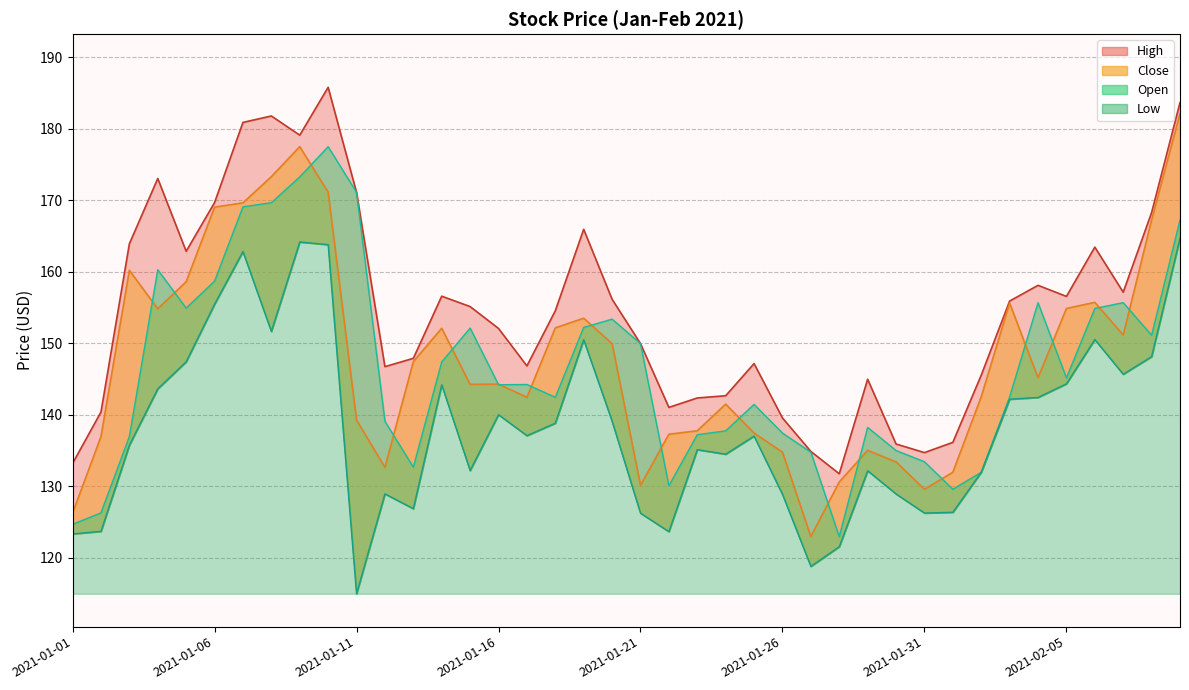

Between 2021-02-09 and 2021-01-02, which is larger?

2021-02-09